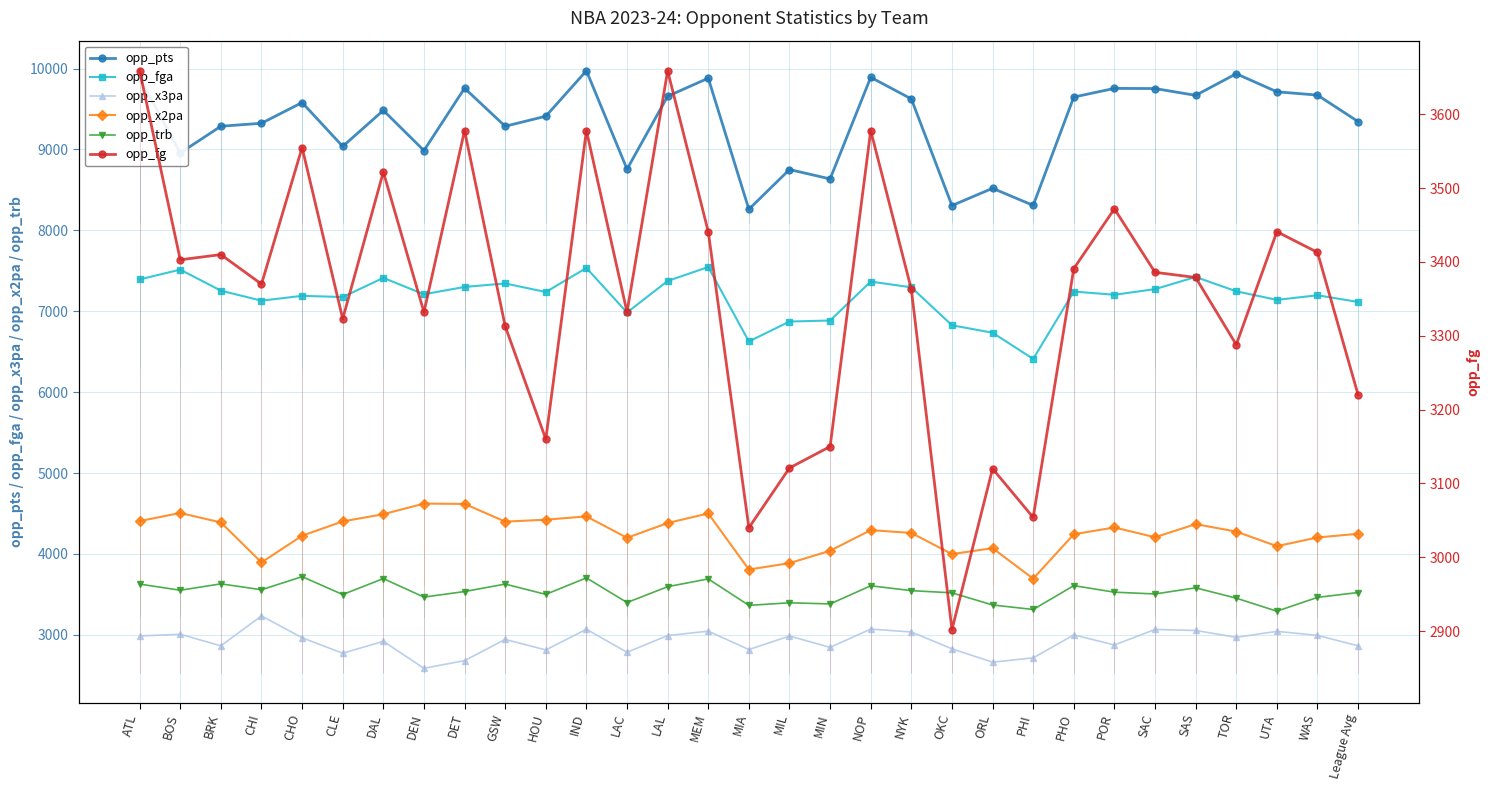

At which category is the sum across all series the highest?

IND